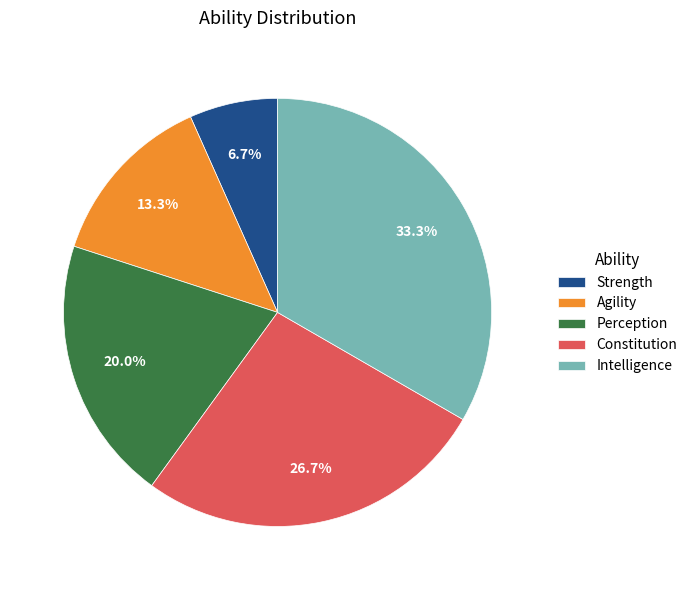

What percentage is the Agility slice, to the nearest percent?

13%